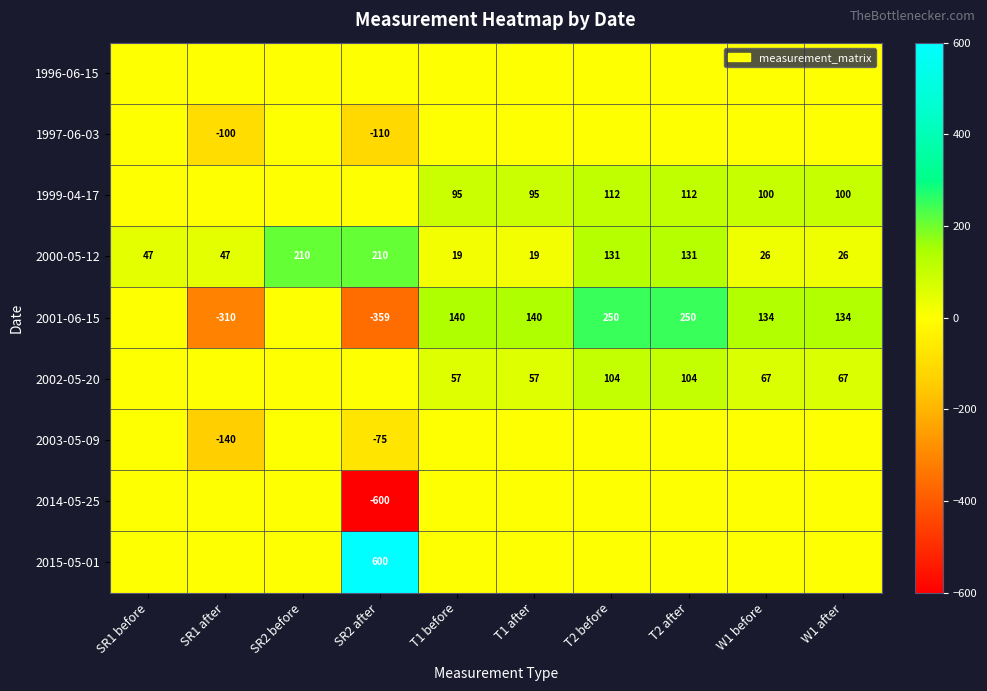

Is it true that 1997-06-03 equals -100 at SR1 after?

True